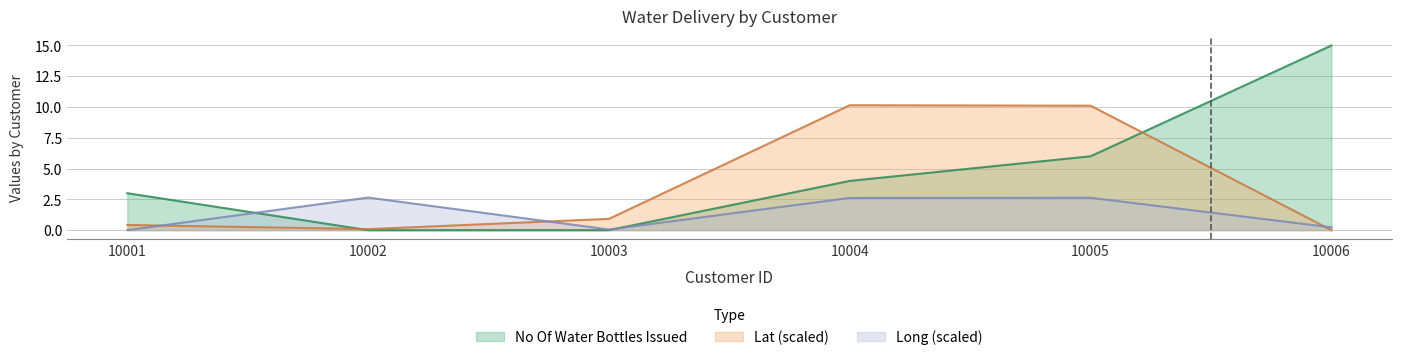

What are all the series names shown in the legend?

No Of Water Bottles Issued, Lat (scaled), Long (scaled)